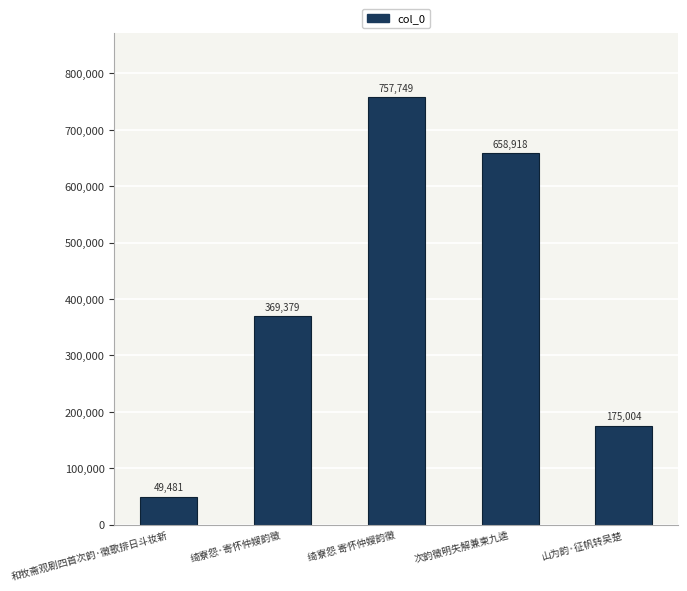

List the labels in order of value, largest first.

绮寮怨 寄怀仲嫂韵徵, 次韵徵明失解兼柬九逵, 绮寮怨·寄怀仲嫂韵徵, 山为韵·征帆转吴楚, 和牧斋观剧四首次韵·徵歌排日斗妆新